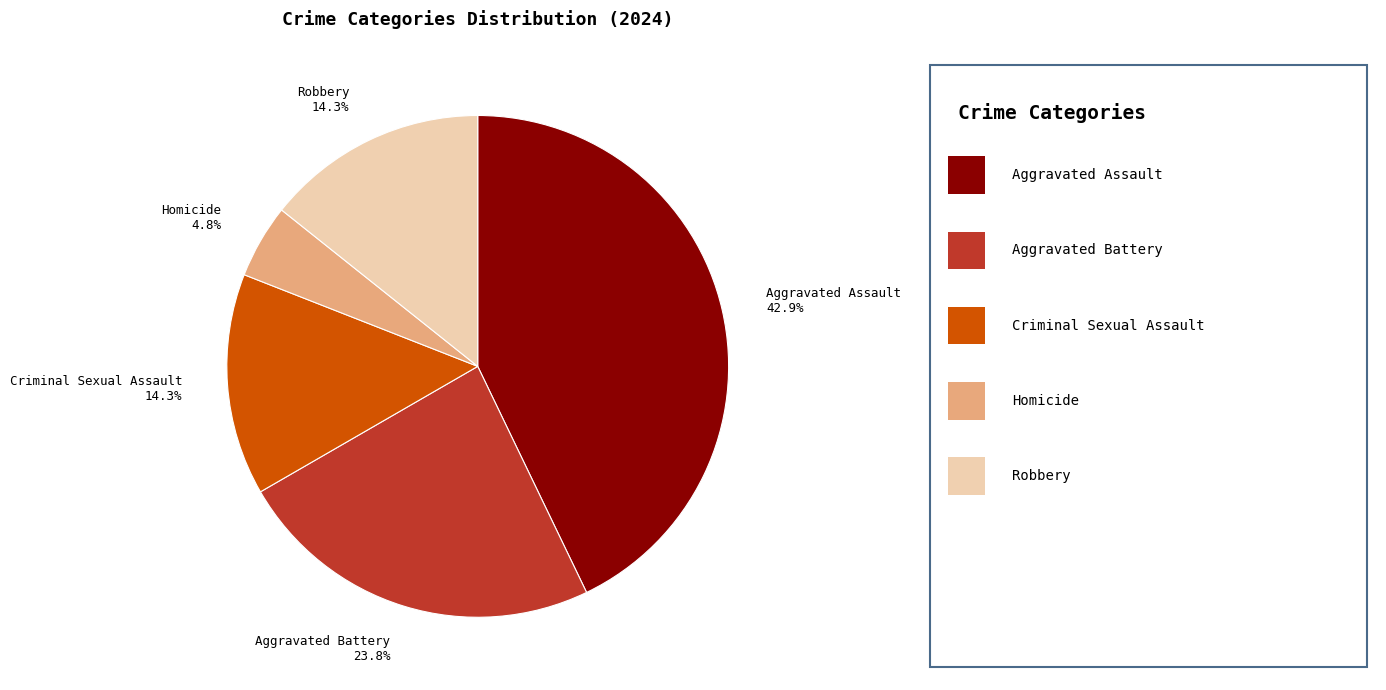

True or false: Aggravated Assault accounts for 55% of the total.

False